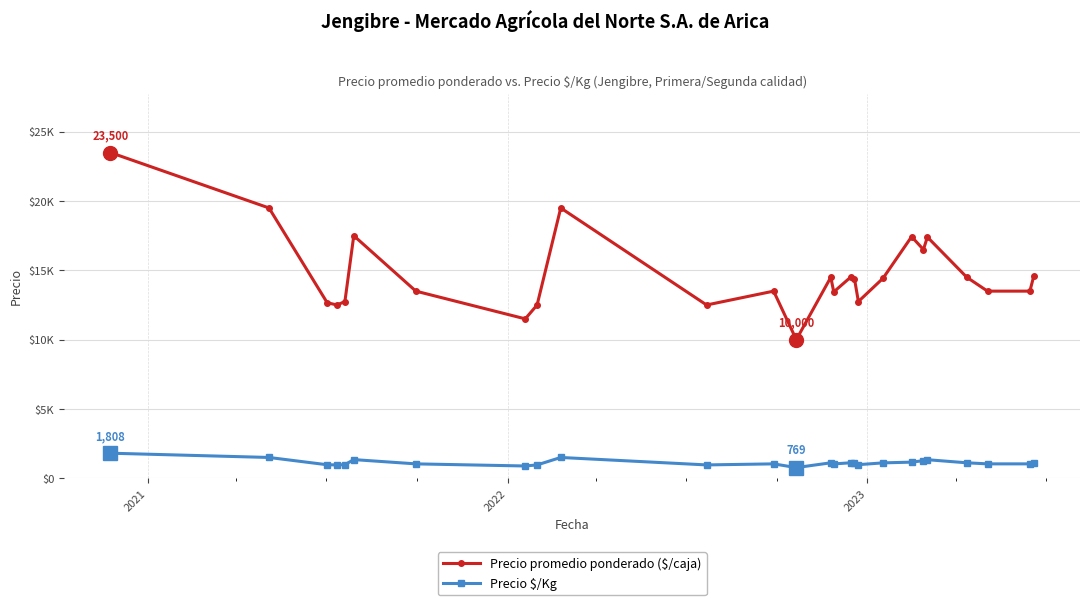

Rank the series by their average value, from highest to lowest.

Precio promedio ponderado ($/caja), Precio \$/Kg